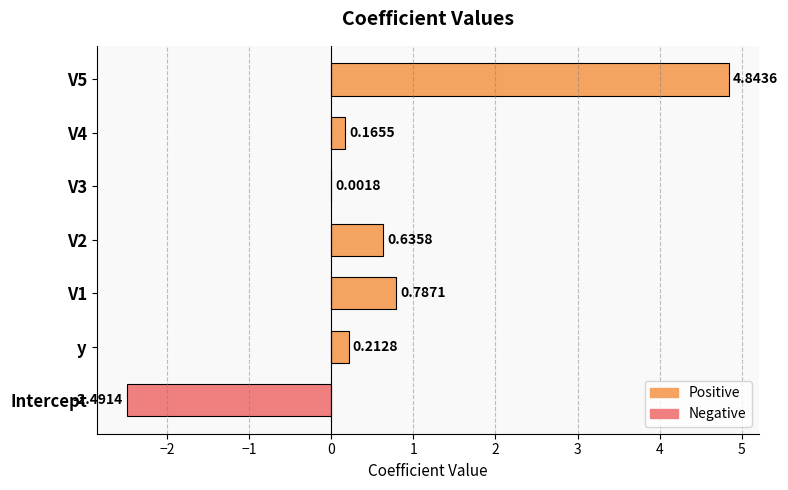

Between y and V2, which is larger?

V2